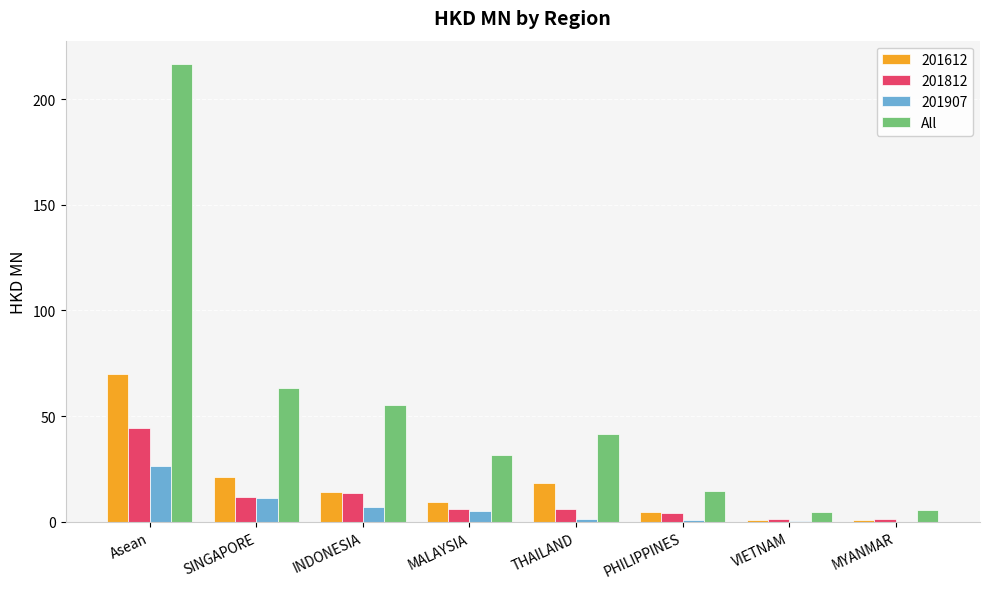

Are the bars horizontal?

No